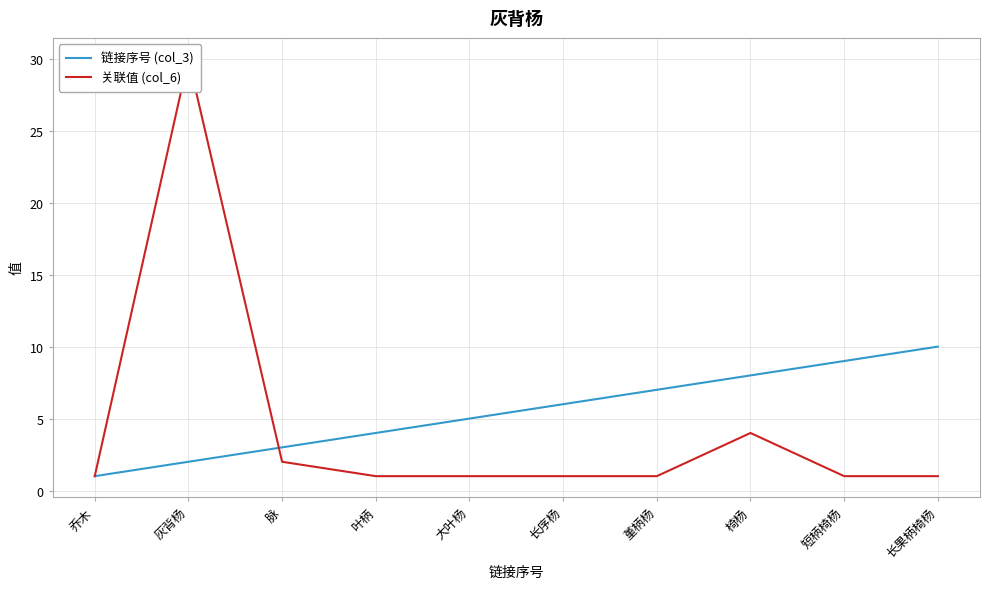

What is the sum of the 关联值 (col_6) values at 长序杨 and 叶柄?

2